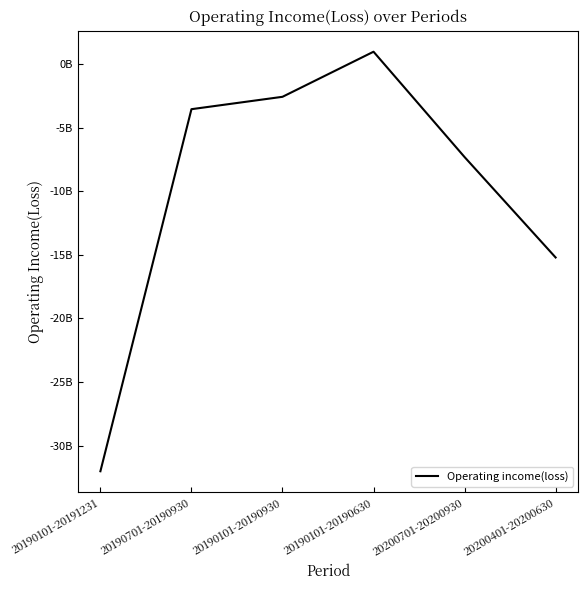

Where does the data first go above -3544754661?

20190101-20190930